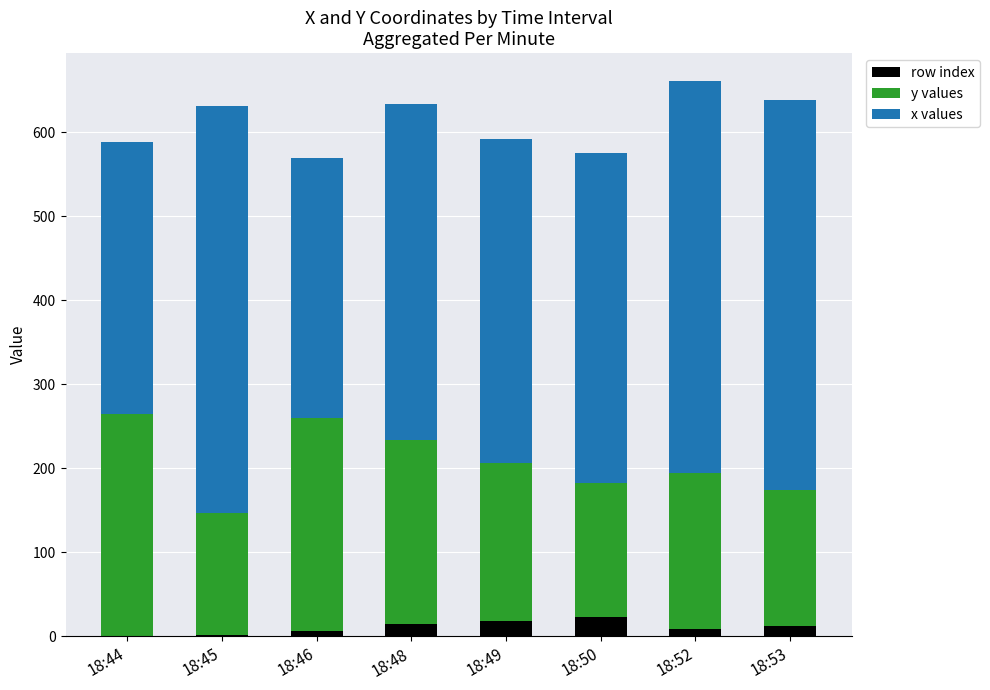

Is it true that row index equals 15 at 18:48?

True